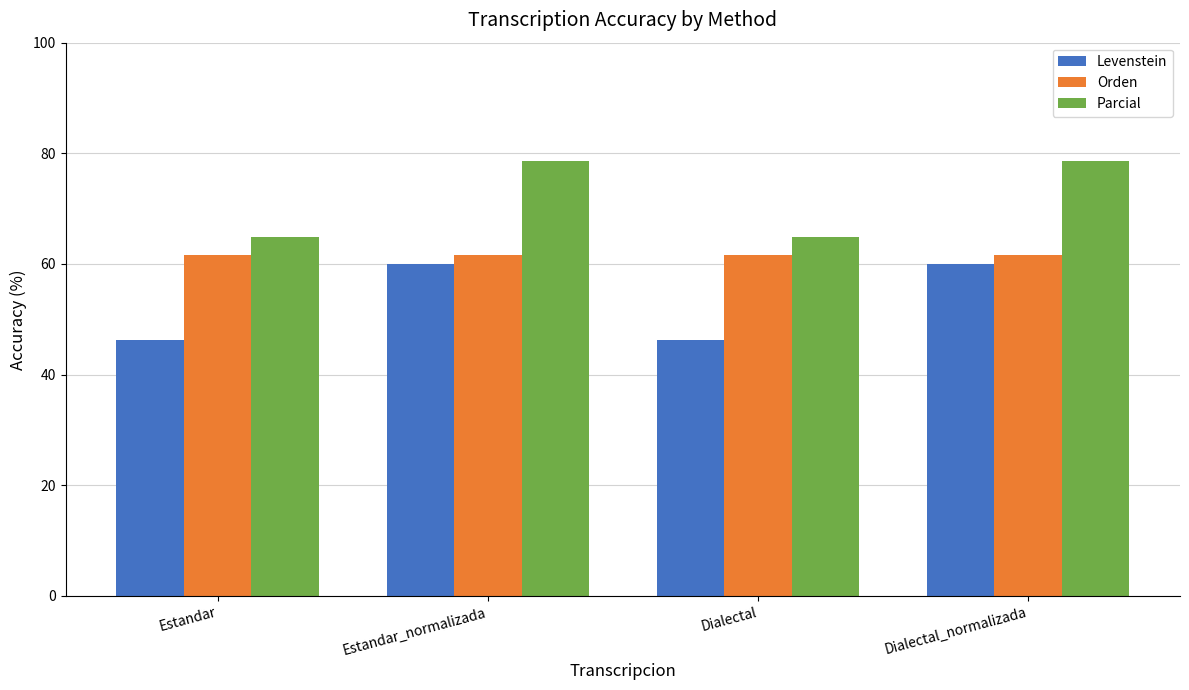

Is it true that Parcial equals 117.6 at Dialectal_normalizada?

False